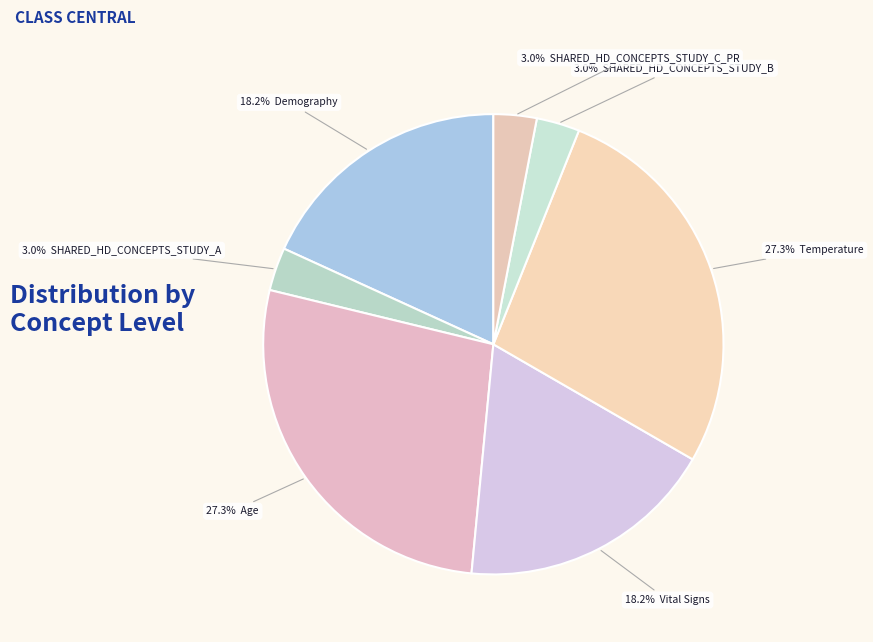

How many slices are in this pie chart?

7